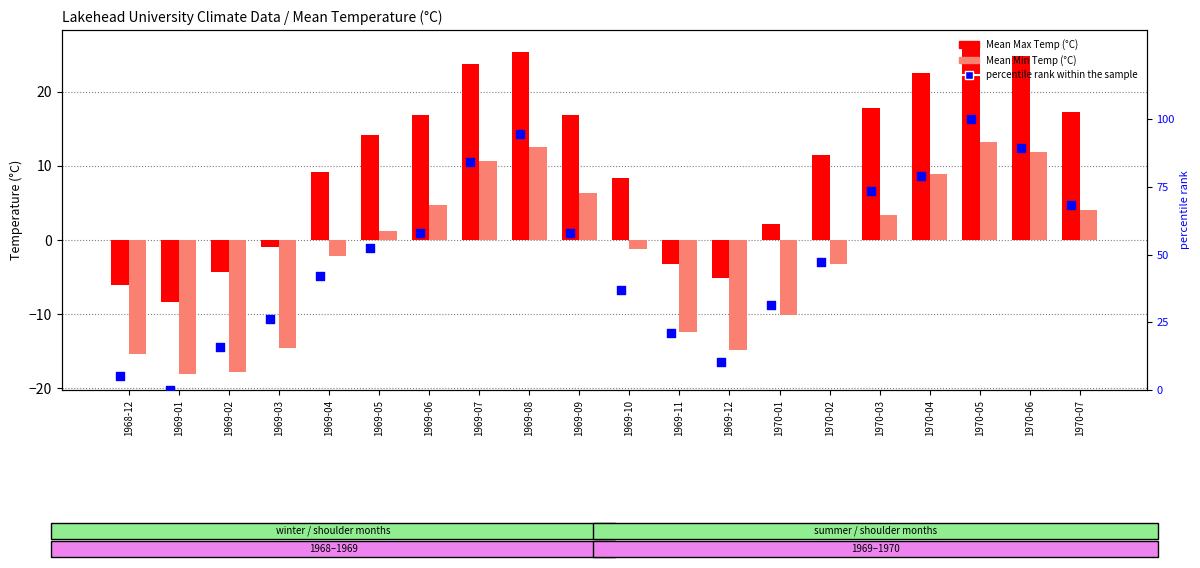

Which series has the largest total across all categories?

percentile rank within the sample